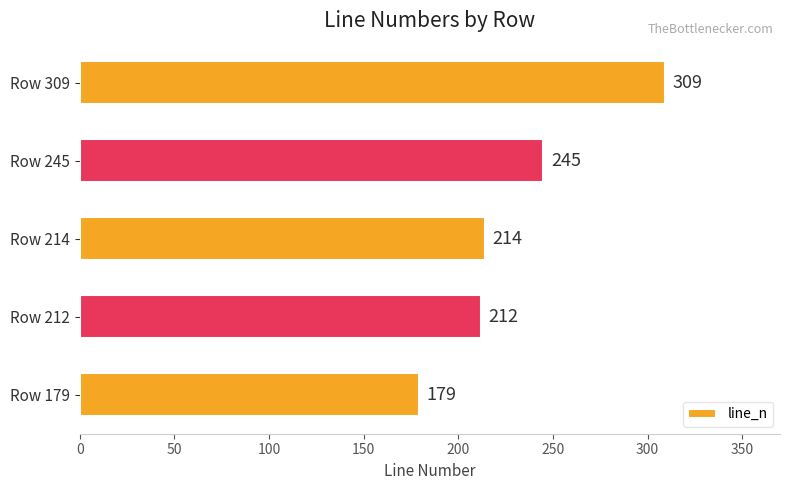

What is the difference between the second highest and minimum values?

66